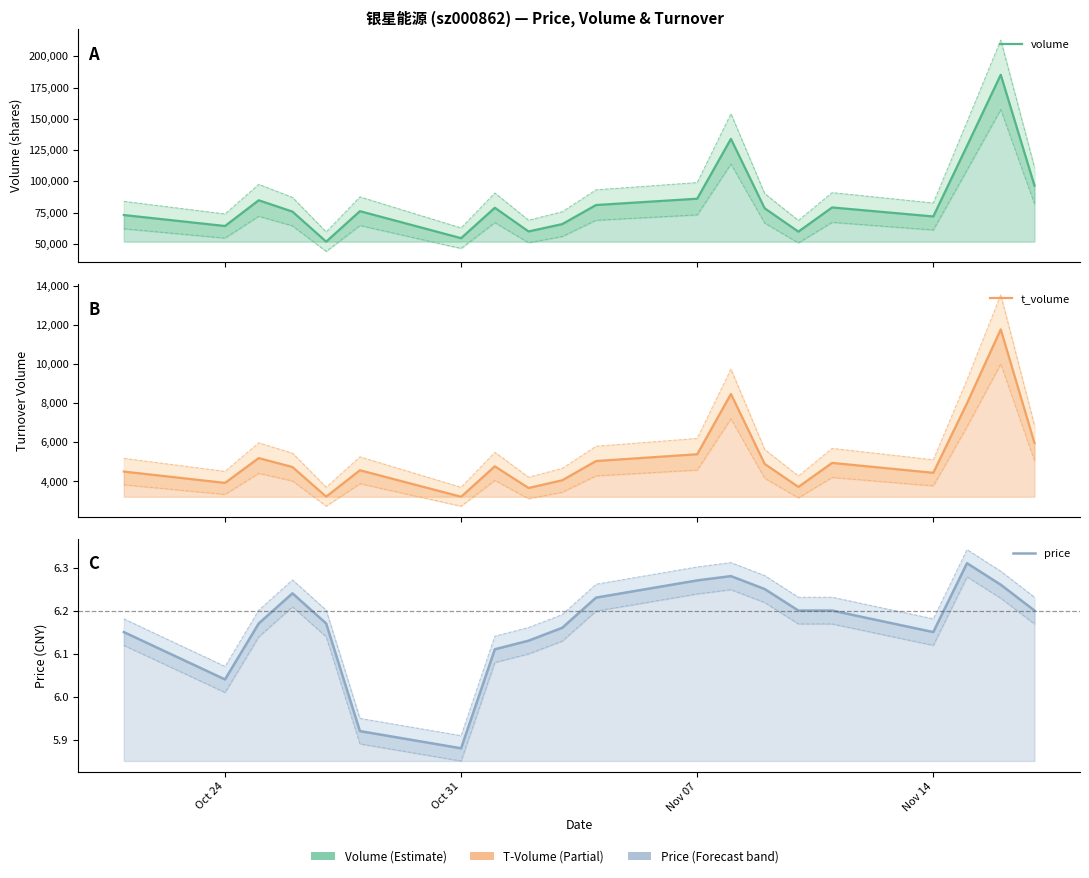

How many lines are shown in the chart?

3